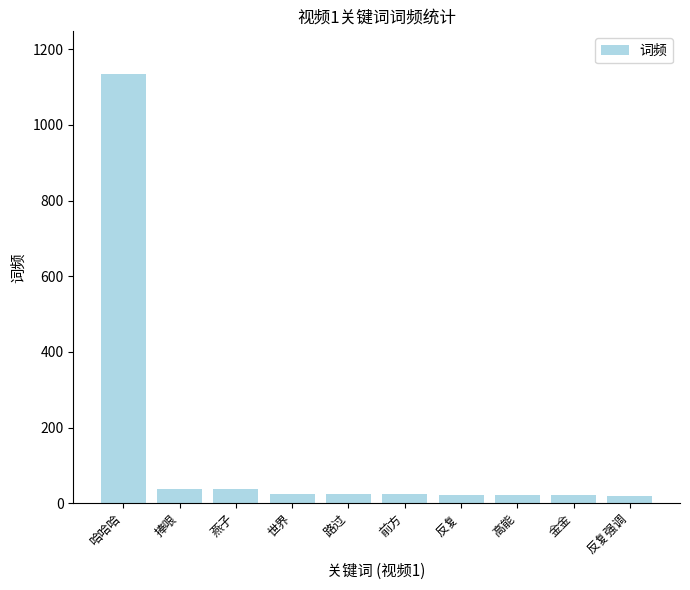

What is the greatest value displayed?

1134